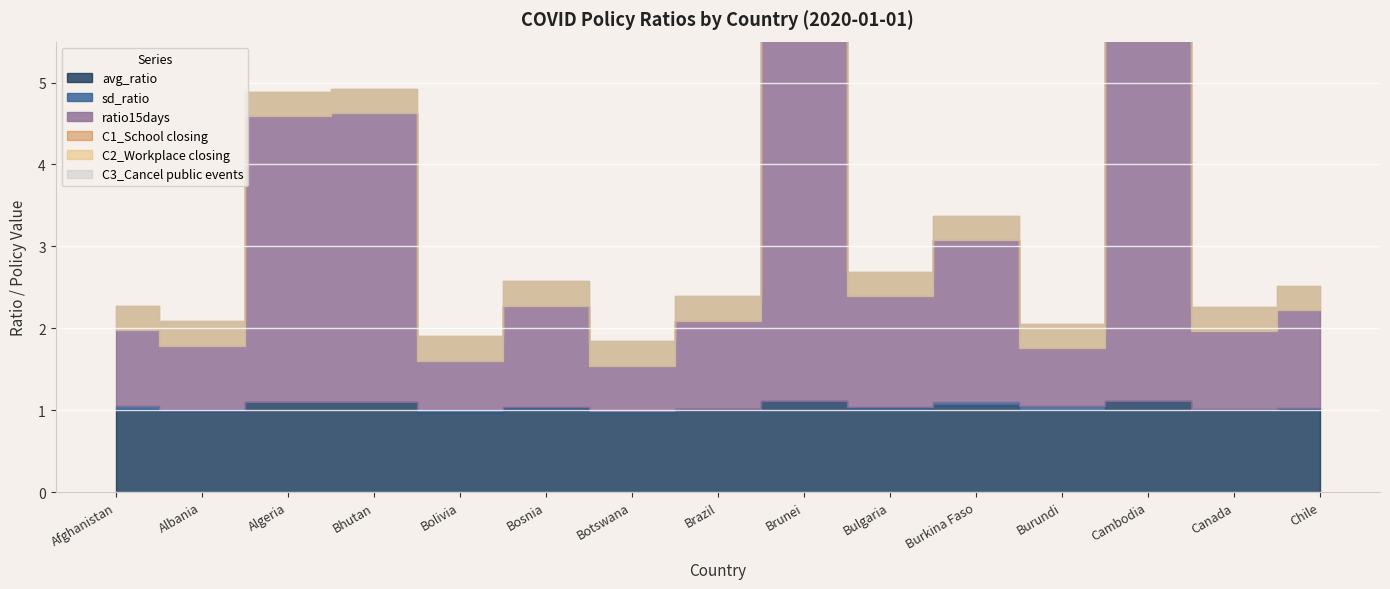

At Afghanistan, list the series in order from smallest to largest.

C1_School closing, C2_Workplace closing, C3_Cancel public events, sd_ratio, ratio15days, avg_ratio